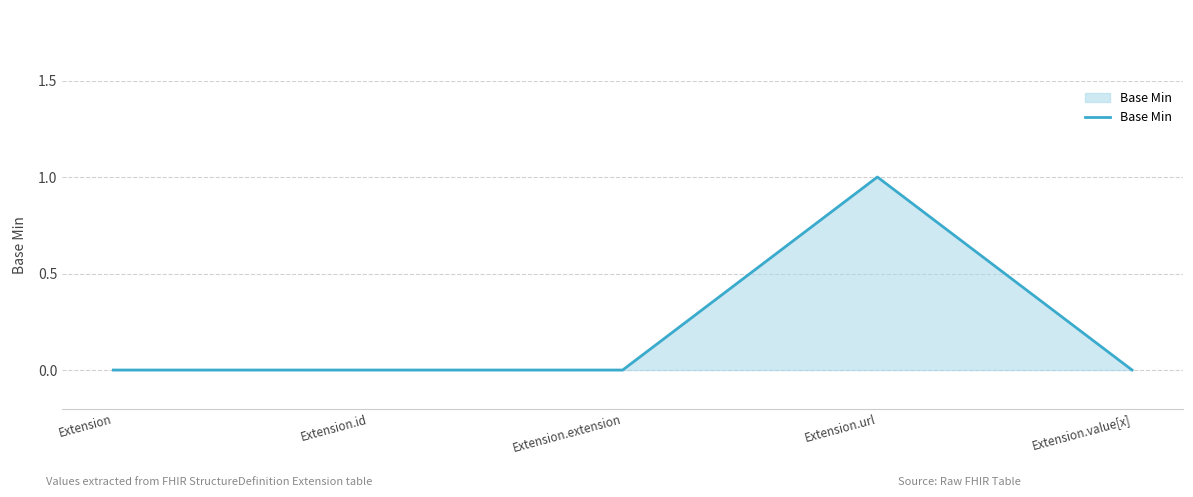

The value at Extension.id is 0. True or false?

True